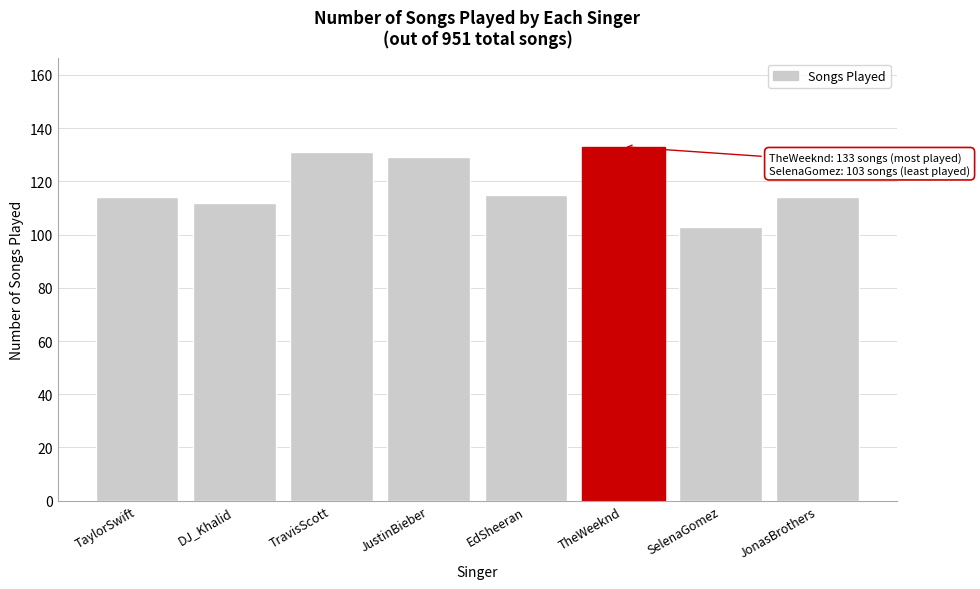

Reading left to right, list all the values displayed in this chart.

TaylorSwift=114	DJ_Khalid=112	TravisScott=131	JustinBieber=129	EdSheeran=115	TheWeeknd=133	SelenaGomez=103	JonasBrothers=114